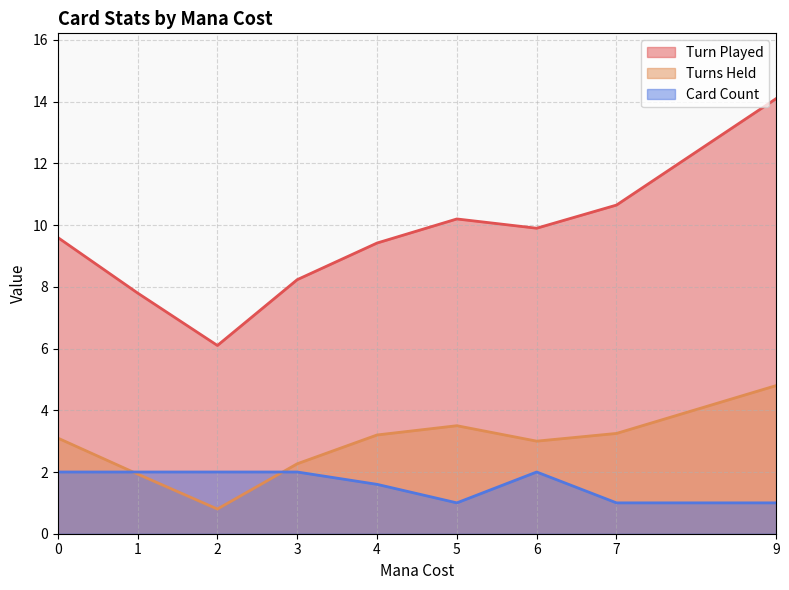

How many interior local peaks does the Turns Held series have?

1